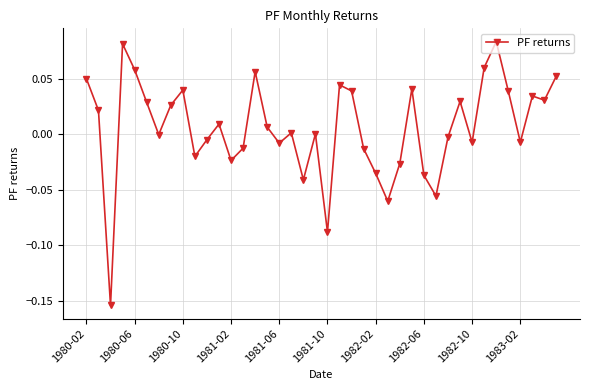

True or false: the data has more than 0 interior local peaks.

True